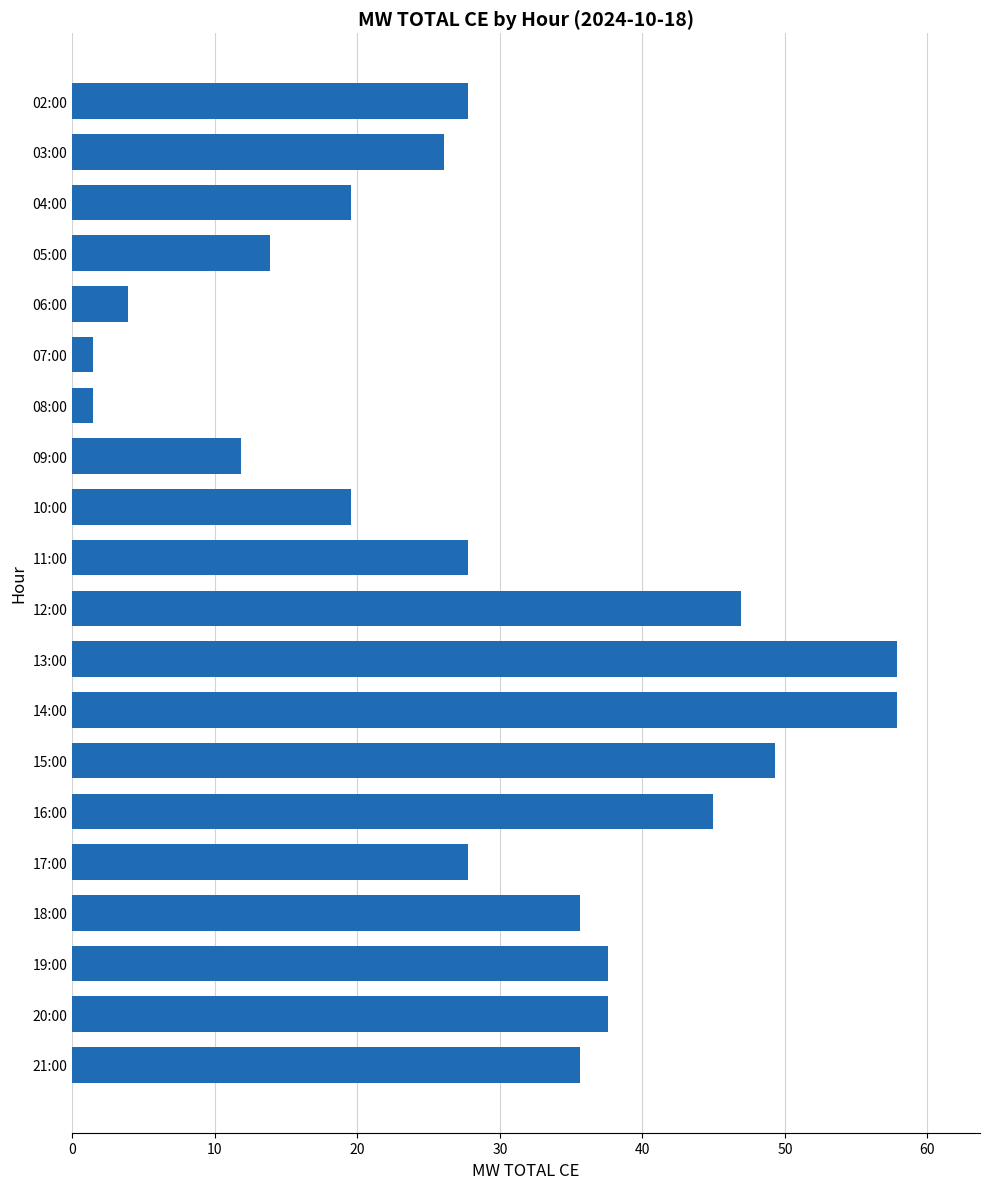

Does the chart contain stacked bars?

No